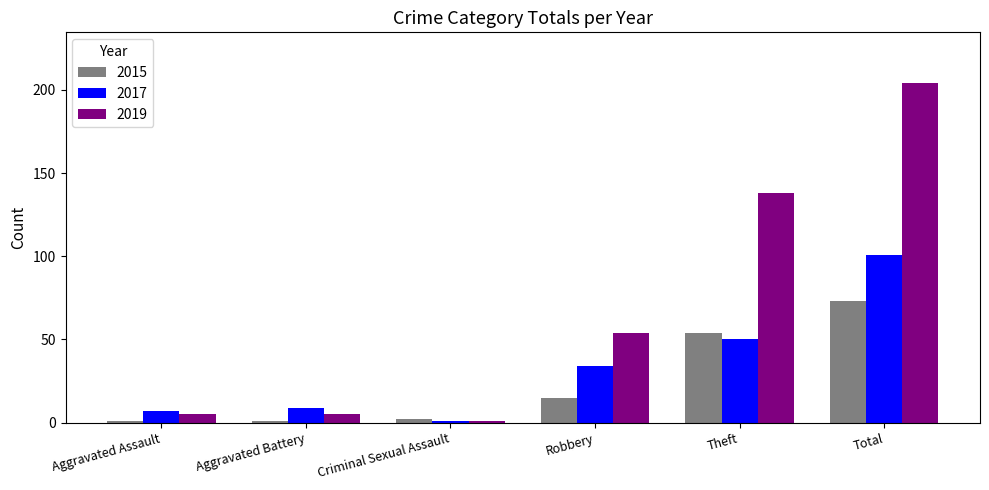

True or false: 2015 has a value of 23 at Robbery.

False